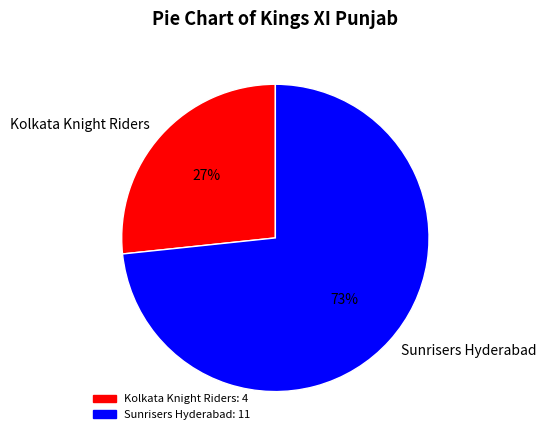

Does any single category account for the majority?

Yes